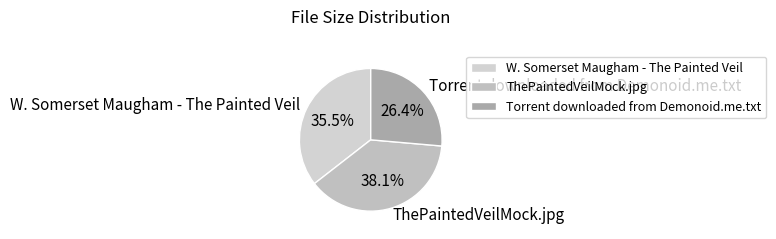

To the nearest percent, what percentage of the pie is ThePaintedVeilMock.jpg?

38%